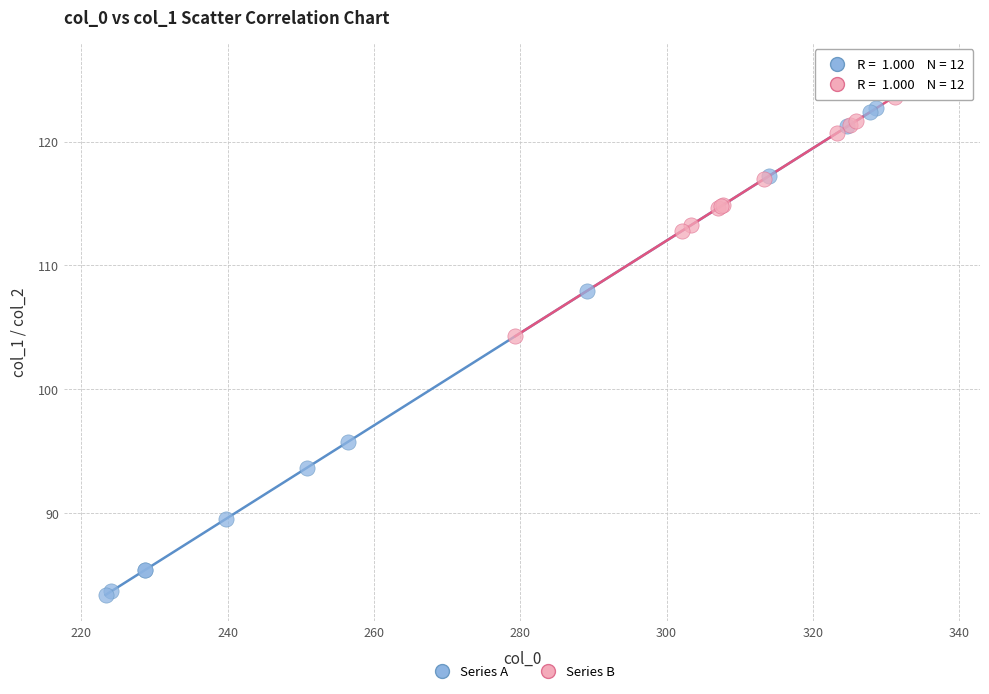

Which series contains the highest Y value?

Series B